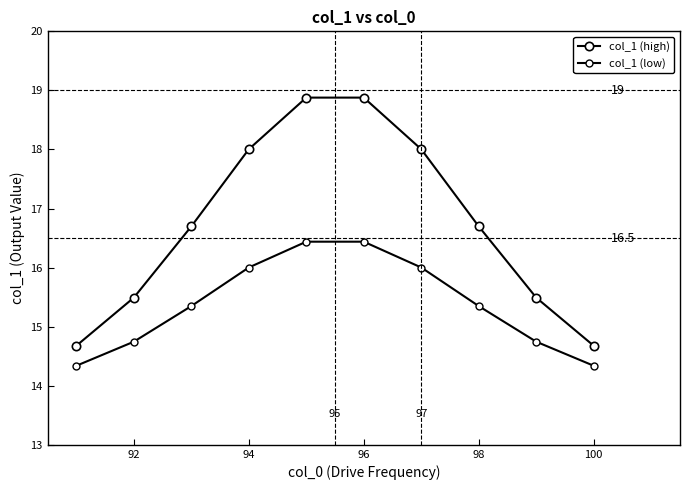

What is the maximum value for col_1 (low)?

16.4